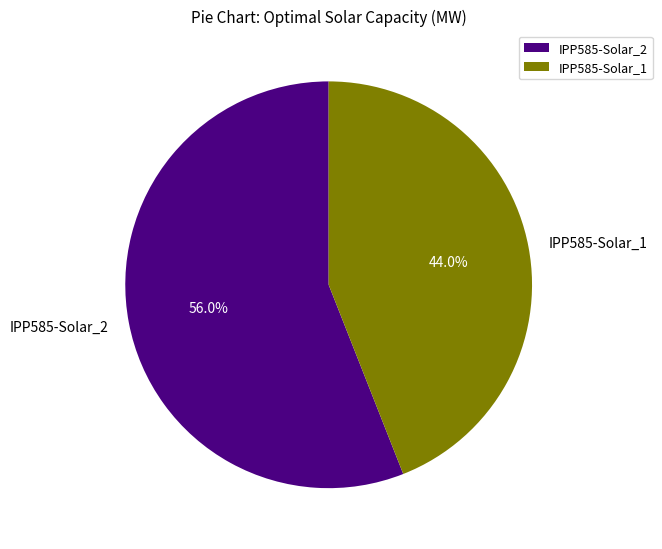

What percentage is NOT represented by IPP585-Solar_1?

56.0%